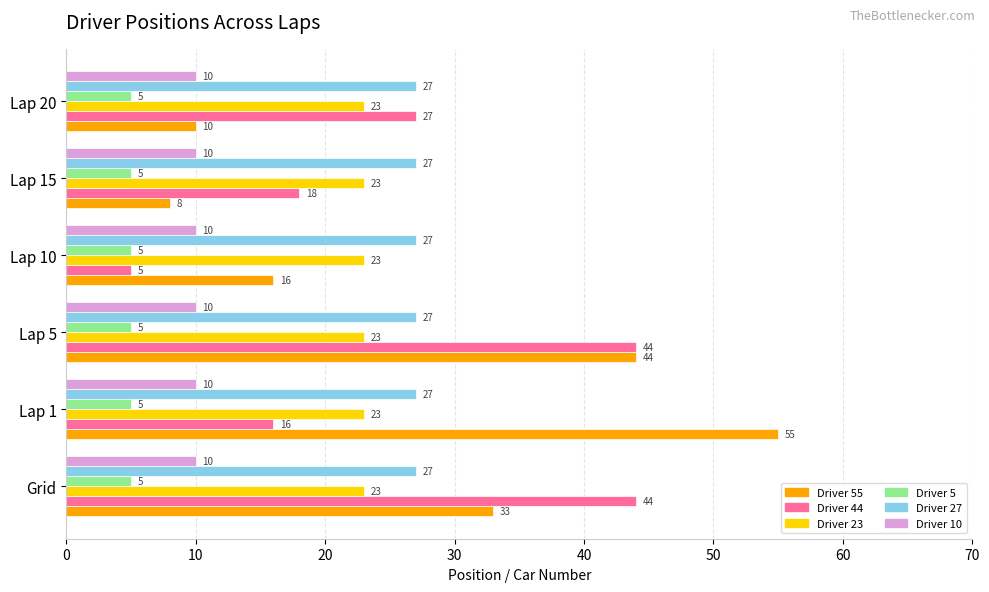

What is the difference between the maximum and minimum values in the Driver 55 series?

47